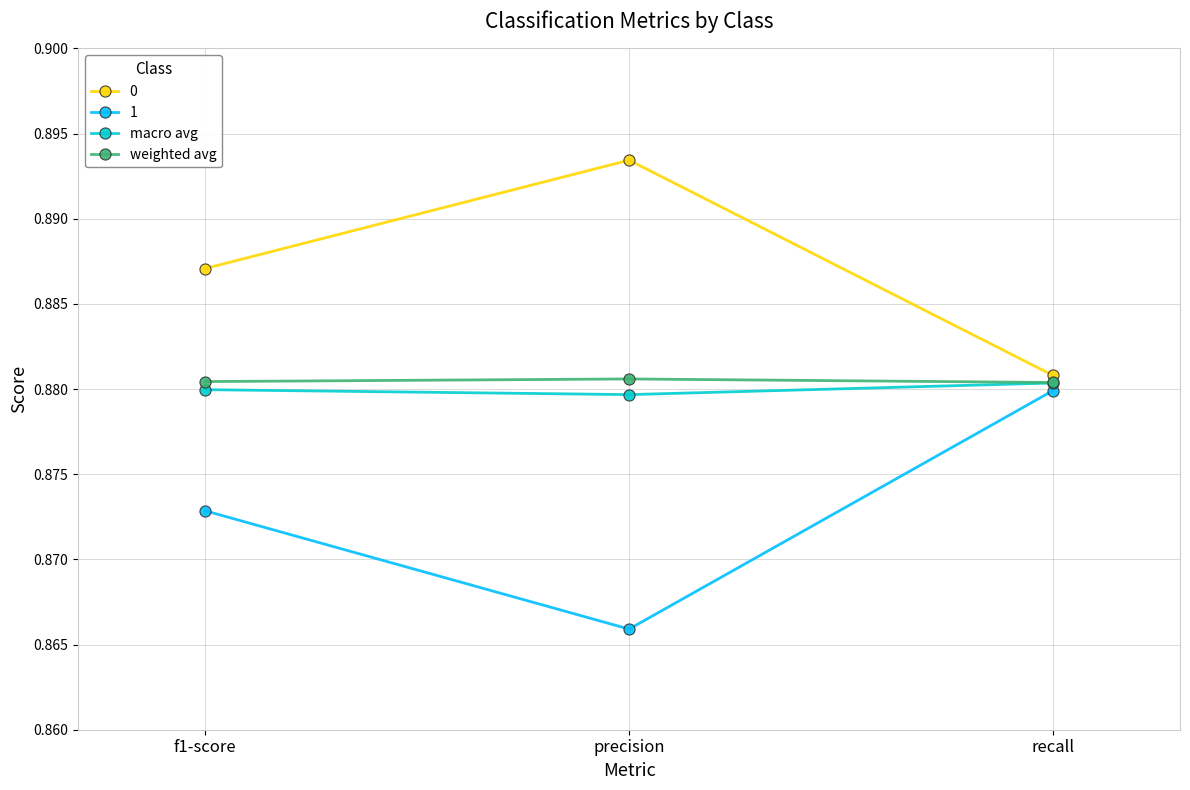

What are all the series names shown in the legend?

0, 1, macro avg, weighted avg